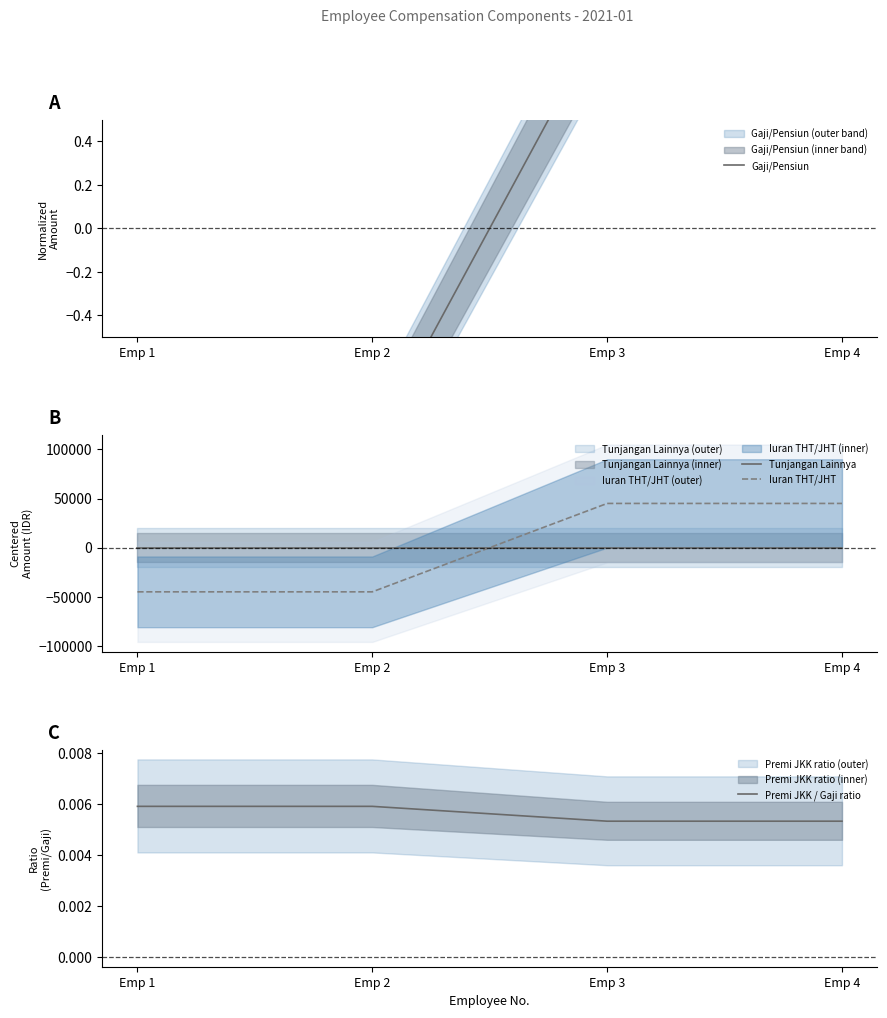

Reading left to right, extract all data points from this chart.

Gaji/Pensiun: Emp 1=-1.0	Emp 2=-1.0	Emp 3=1.0	Emp 4=1.0
Tunjangan Lainnya: Emp 1=0.0	Emp 2=0.0	Emp 3=0.0	Emp 4=0.0
Iuran THT/JHT: Emp 1=-45000.0	Emp 2=-45000.0	Emp 3=45000.0	Emp 4=45000.0
Premi JKK / Gaji ratio: Emp 1=0.0	Emp 2=0.0	Emp 3=0.0	Emp 4=0.0